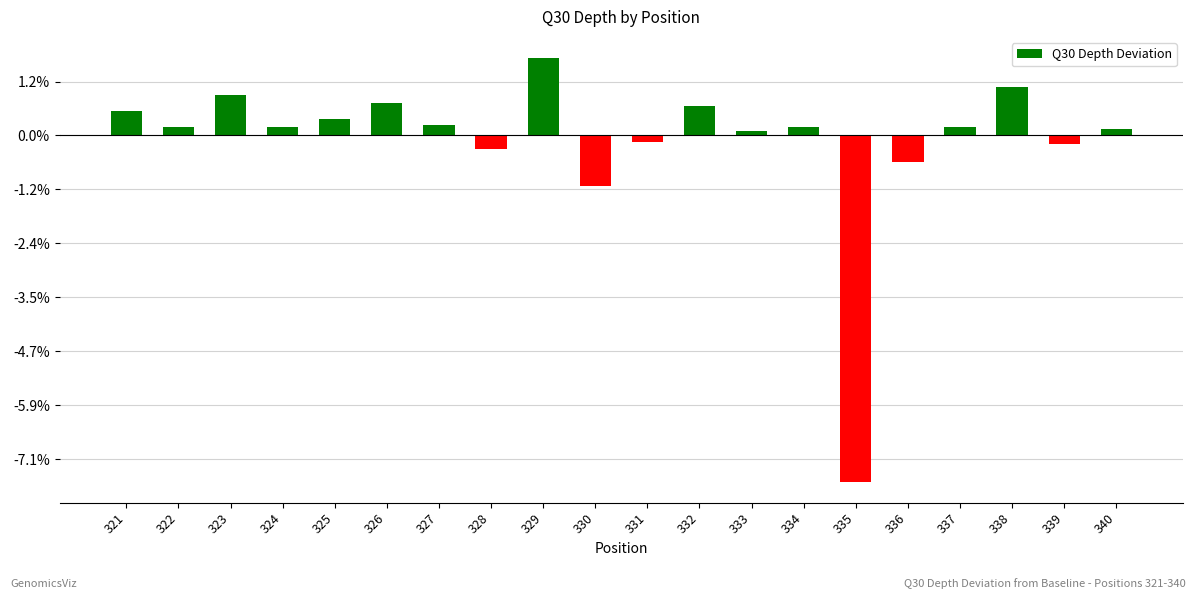

What is the change in value from 328 to 332?

+15778